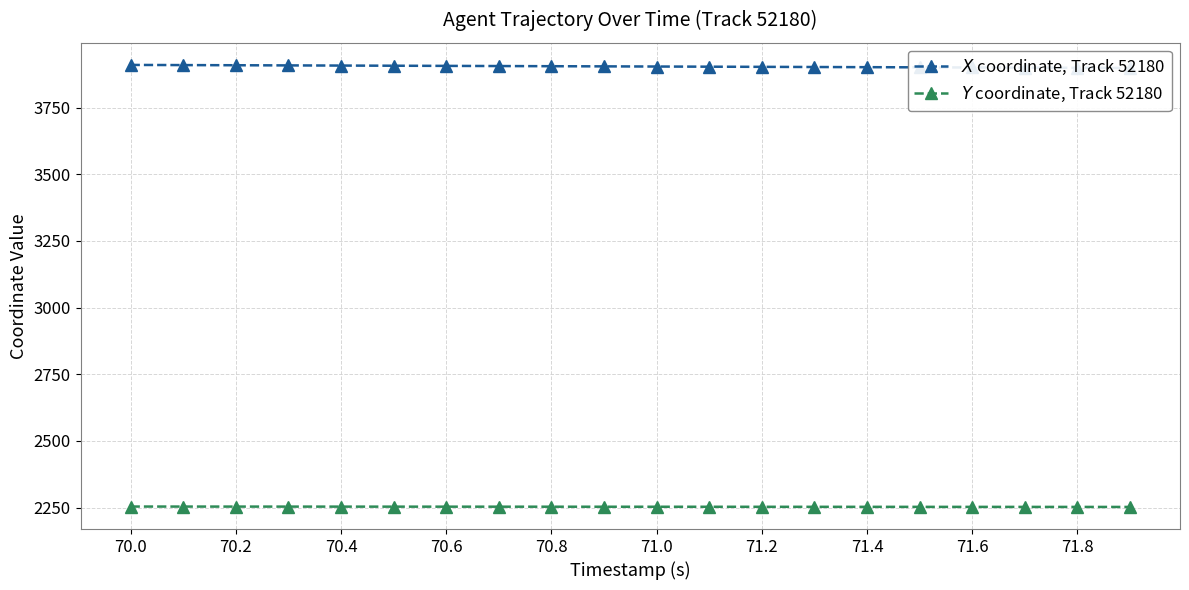

Reading left to right, extract all data points from this chart.

$X$ coordinate, Track 52180: 3910.0	3909.4	3908.8	3908.2	3907.6	3907.0	3906.4	3905.8	3905.2	3904.6	3904.0	3903.4	3902.8	3902.2	3901.6	3901.0	3900.4	3899.8	3899.2	3898.6
$Y$ coordinate, Track 52180: 2253.7	2253.6	2253.5	2253.4	2253.4	2253.3	2253.2	2253.1	2253.1	2253.0	2252.9	2252.8	2252.7	2252.7	2252.6	2252.5	2252.4	2252.4	2252.3	2252.2